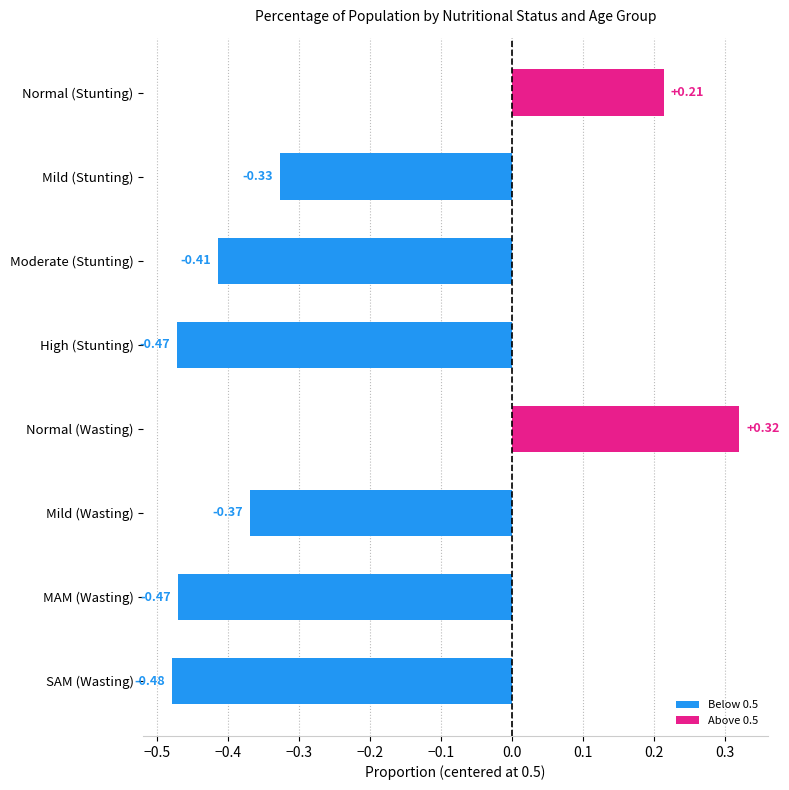

What is the label of the 5th bar from the bottom?

High (Stunting)